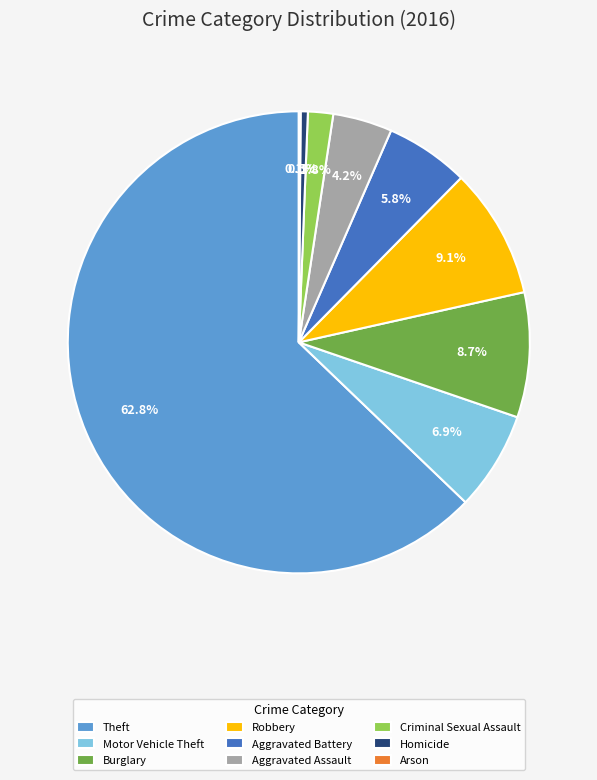

Which category has the biggest portion of the pie?

Theft